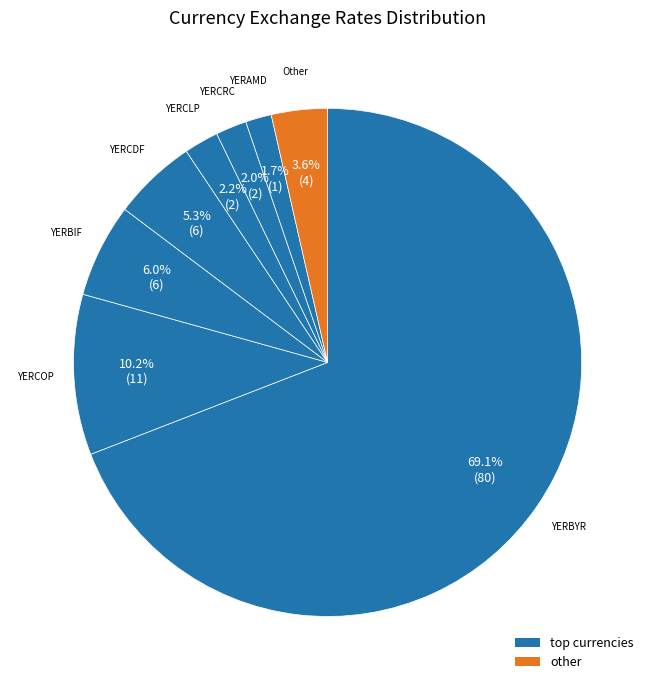

What is the ratio of the value at YERAMD to the value at Other?

0.5